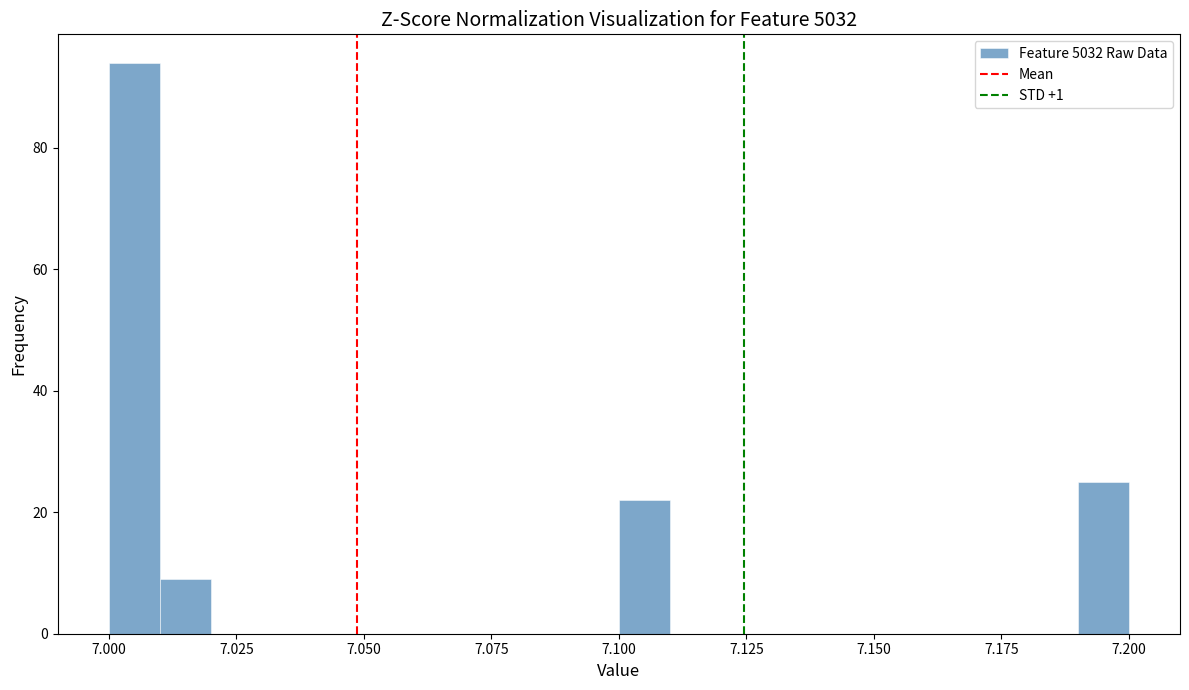

Read against the x-axis, roughly where is the centre of the tallest bar?

7.005